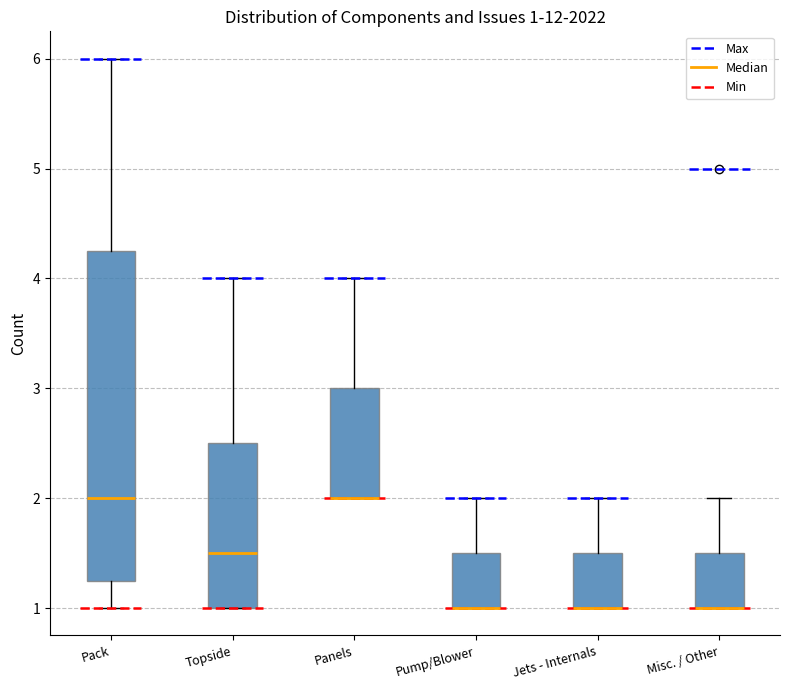

Which box is the tallest, from its lower edge to its upper edge?

Pack